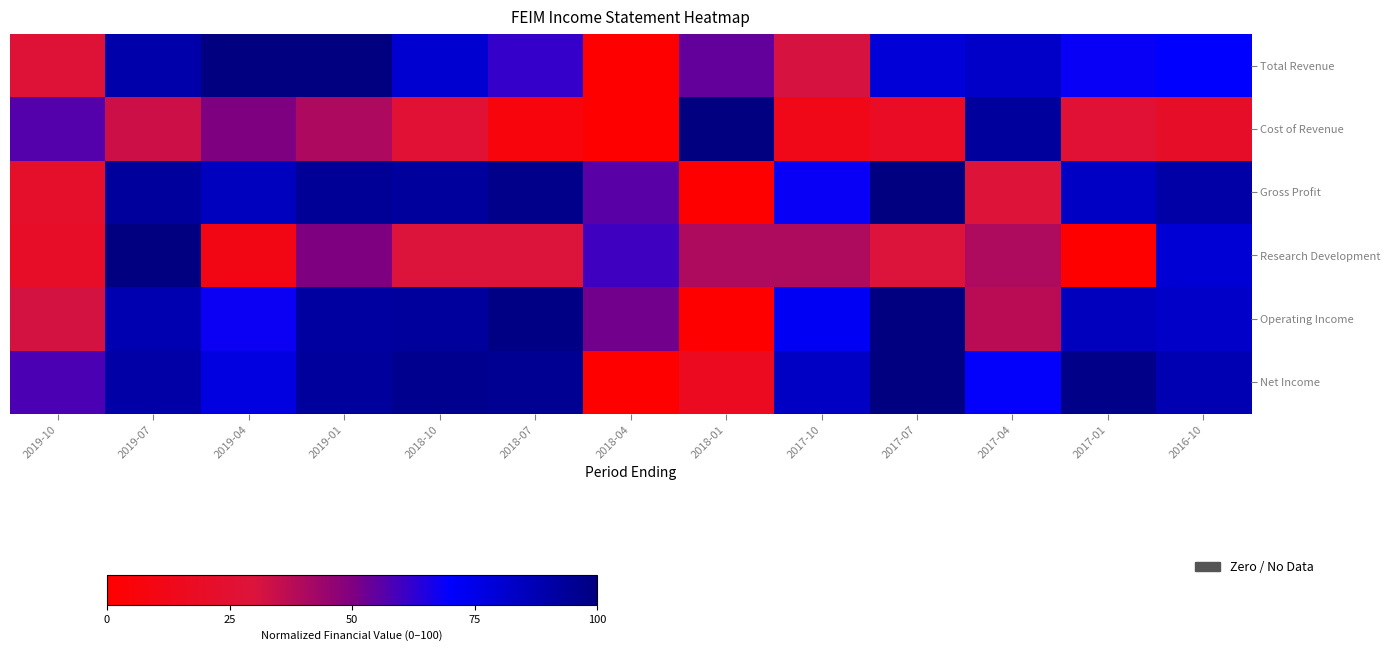

What is the total value across all series at 2019-01?

469.9